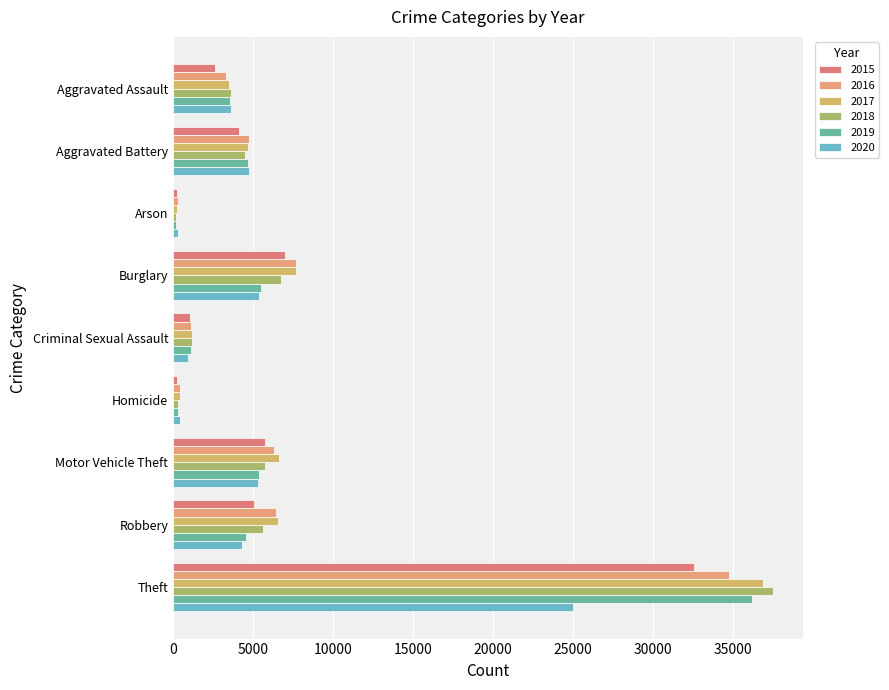

How many values in the 2015 series are below 4110?

4